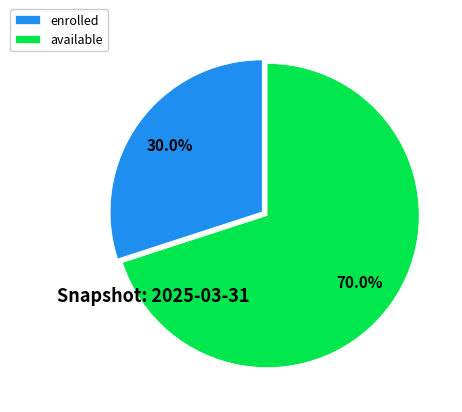

To the nearest percent, what is the difference between the largest and smallest slice percentages?

40%